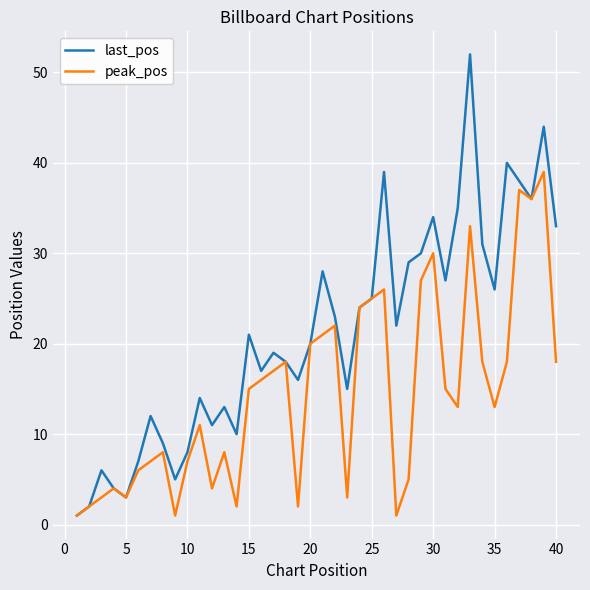

What is the maximum value shown in the chart?

52